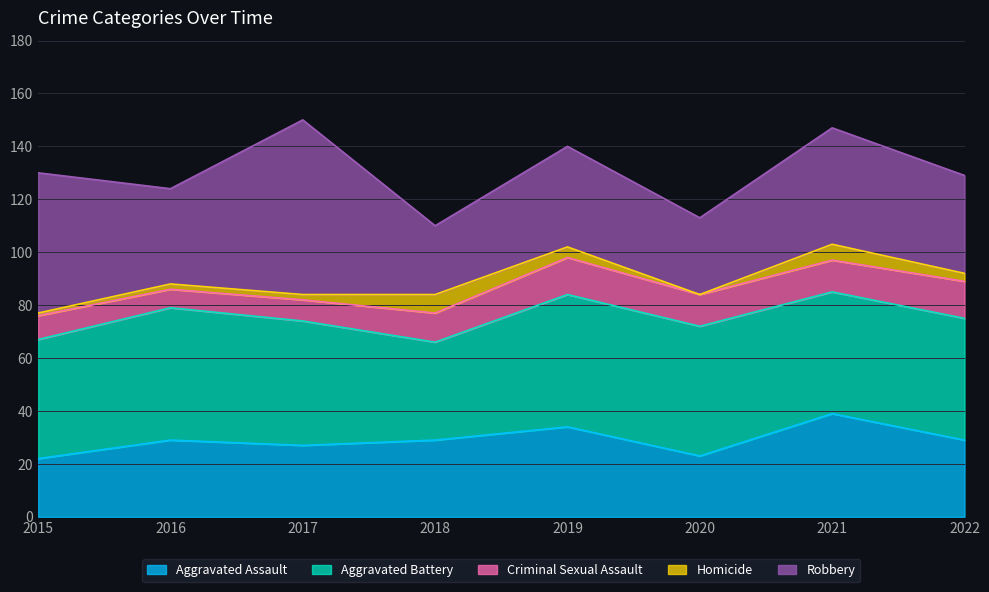

Count the Criminal Sexual Assault values in the range 9 to 14.

6